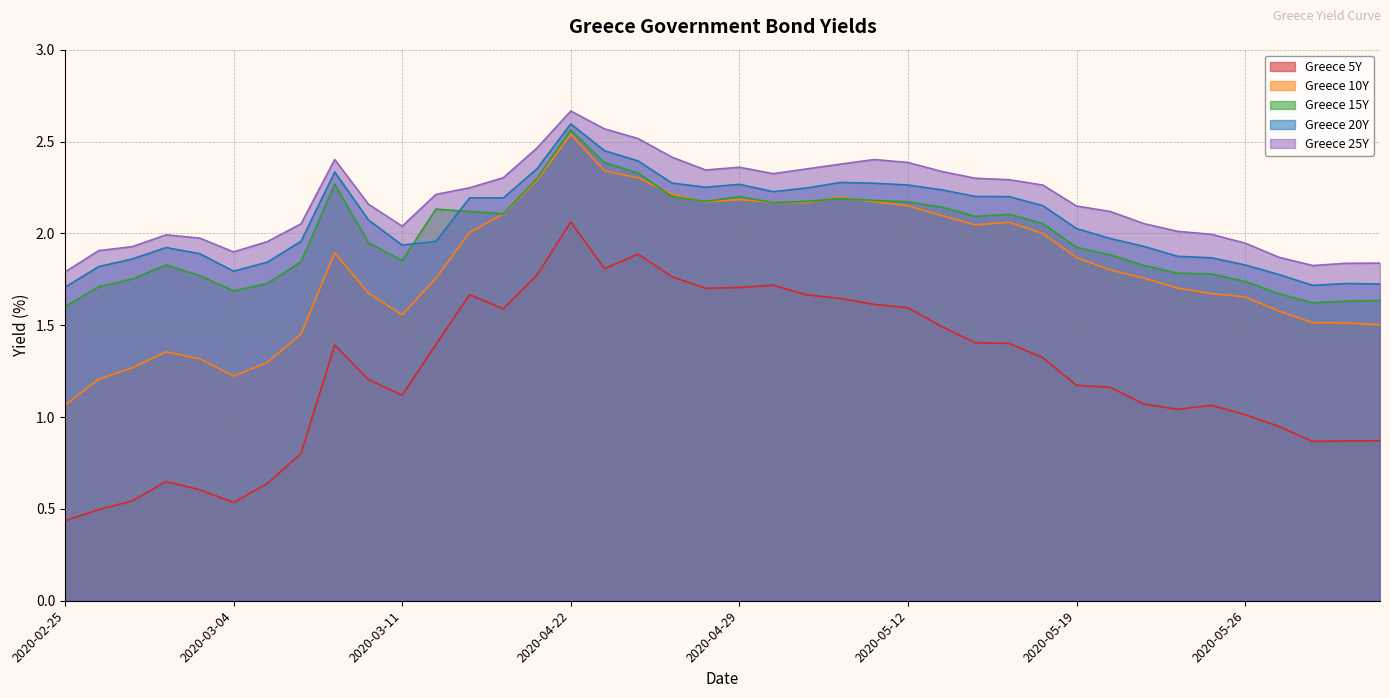

Between 2020-04-27 and 2020-02-25, which is larger?

2020-04-27